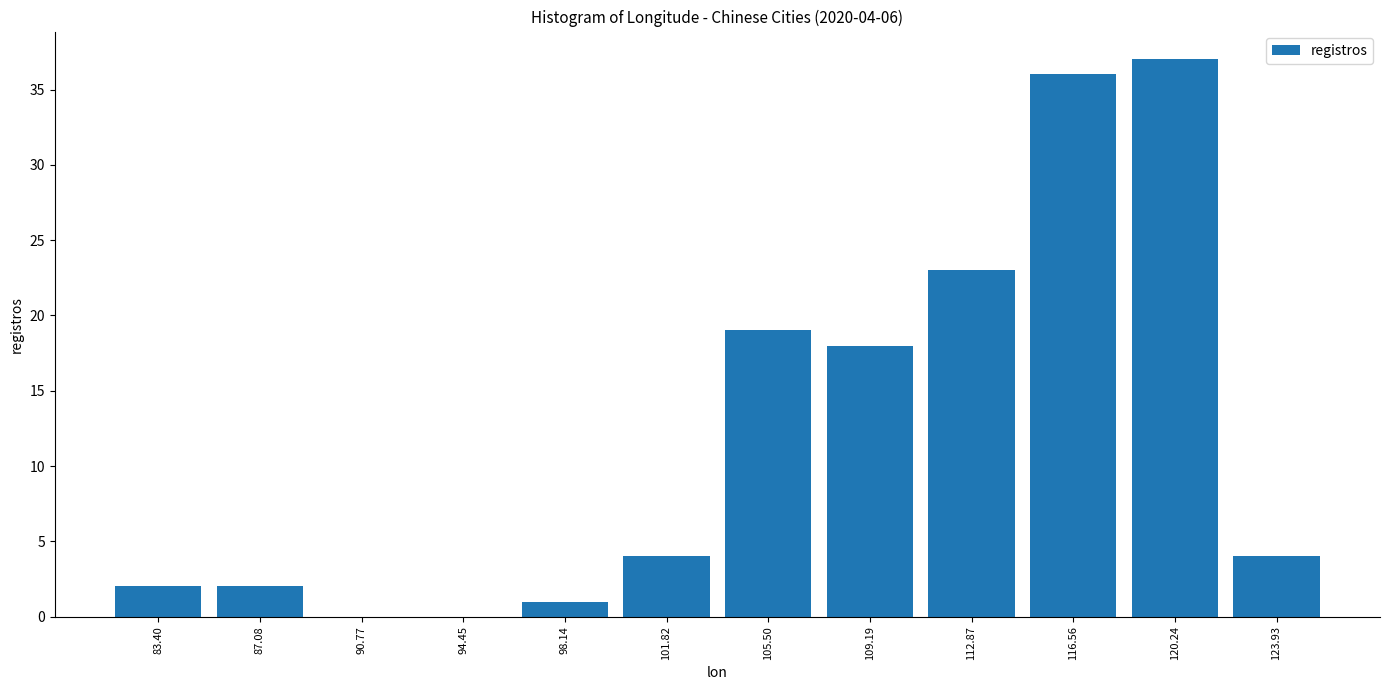

Which range on the x-axis has the tallest bar?

118.5 to 122.0